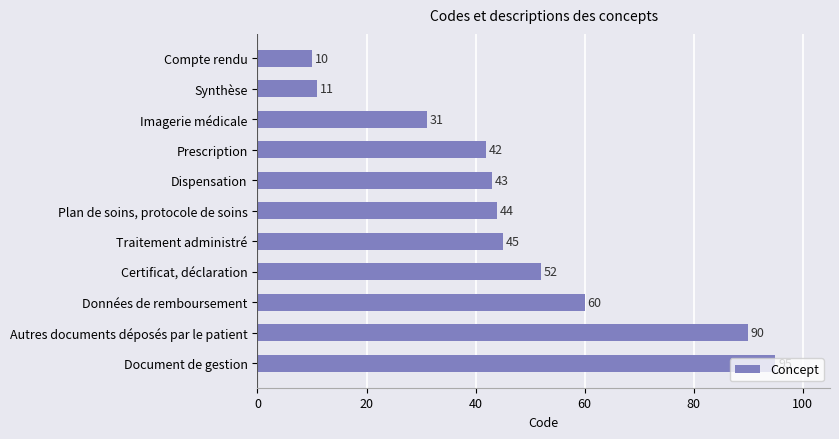

What is the change in value from Dispensation to Document de gestion?

+52